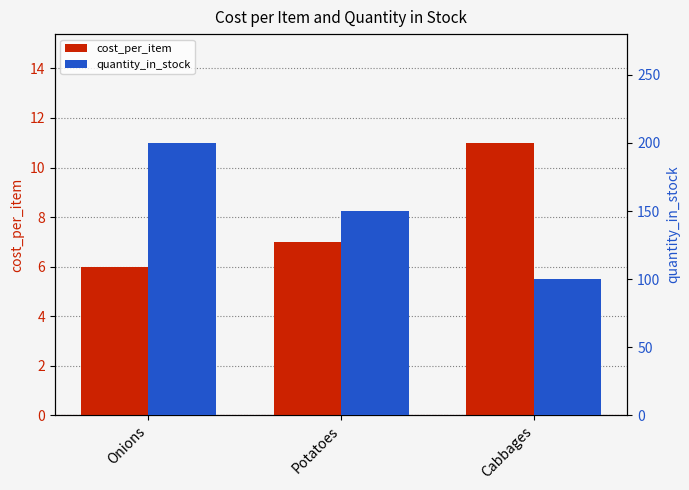

What is the difference between the quantity_in_stock values at Potatoes and Cabbages?

50.0